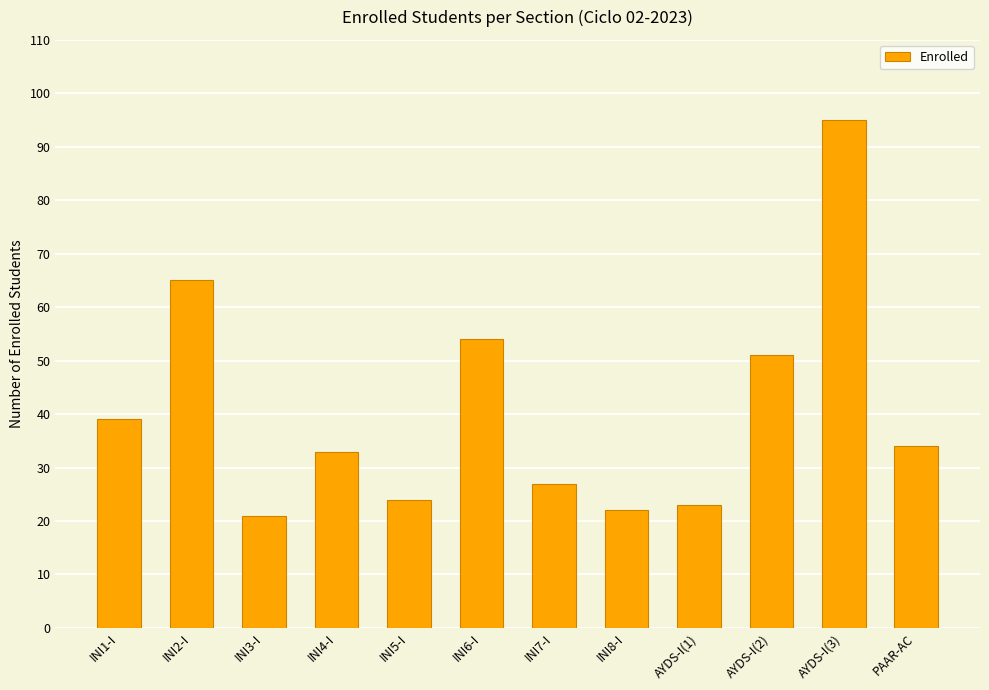

What is the value of the 3rd bar from the left?

21